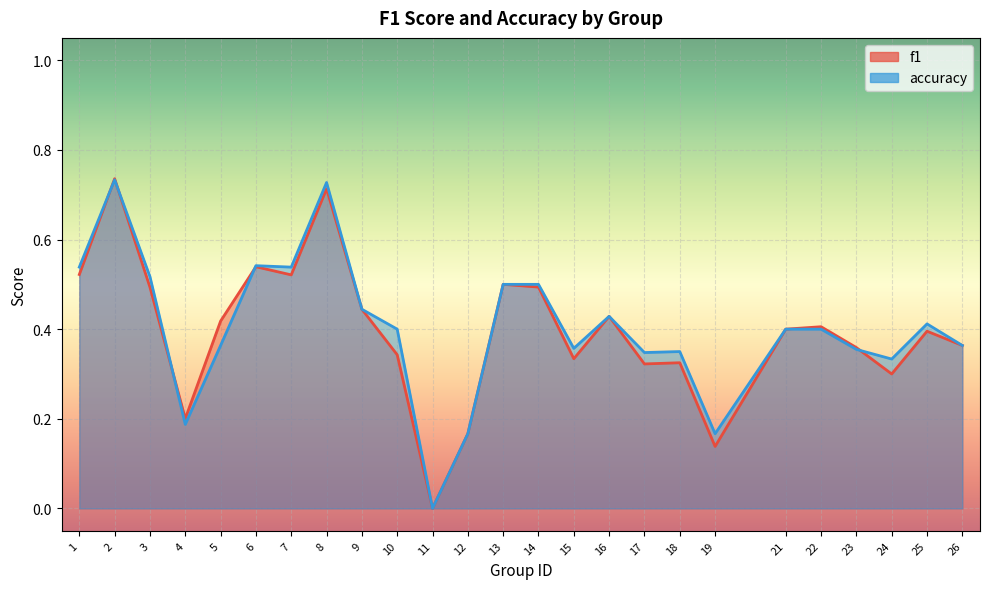

What is the sum of all accuracy values?

10.1